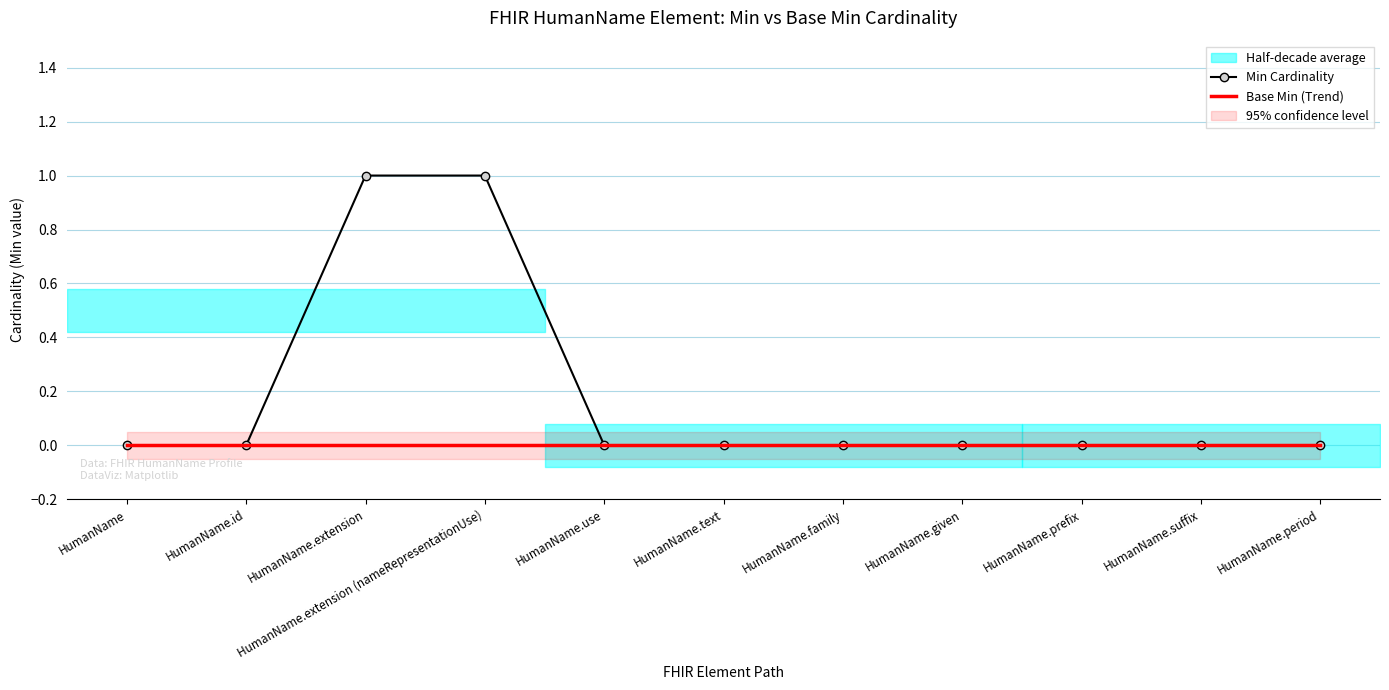

The Min Cardinality series shows 1 at HumanName.use. True or false?

False